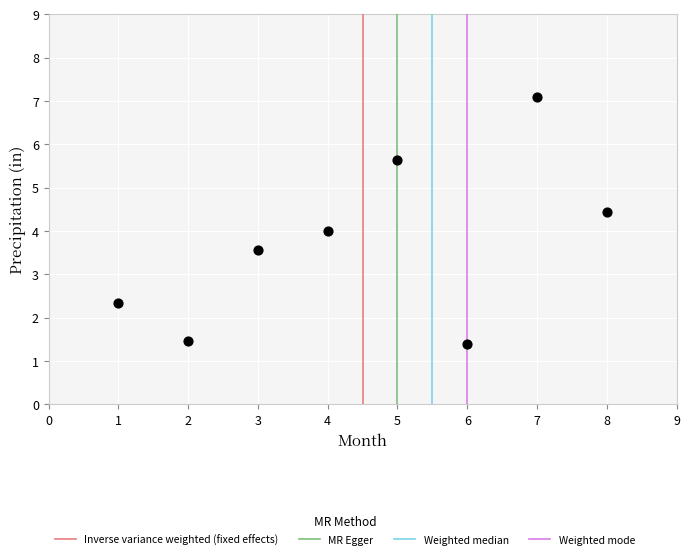

What is the range of X values (max minus min)?

7.0